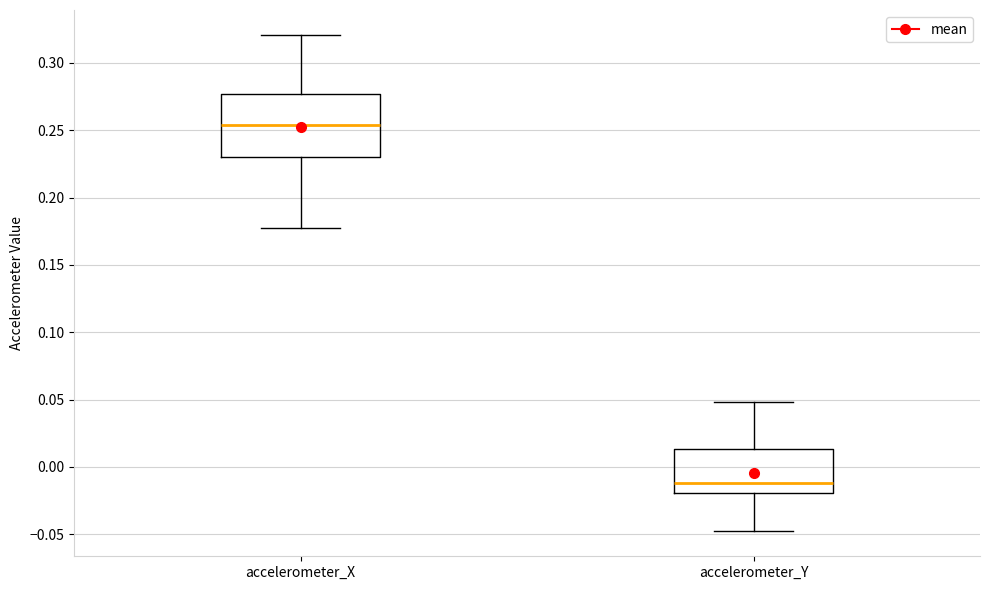

Which box is the tallest, from its lower edge to its upper edge?

accelerometer_X